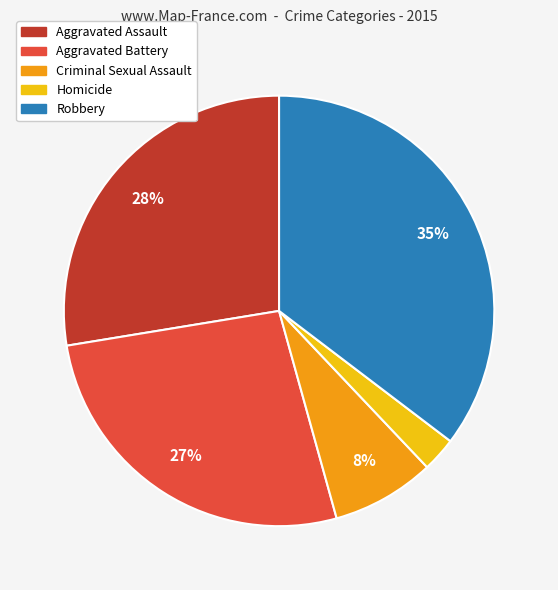

To the nearest percent, what portion does Aggravated Battery represent?

27%